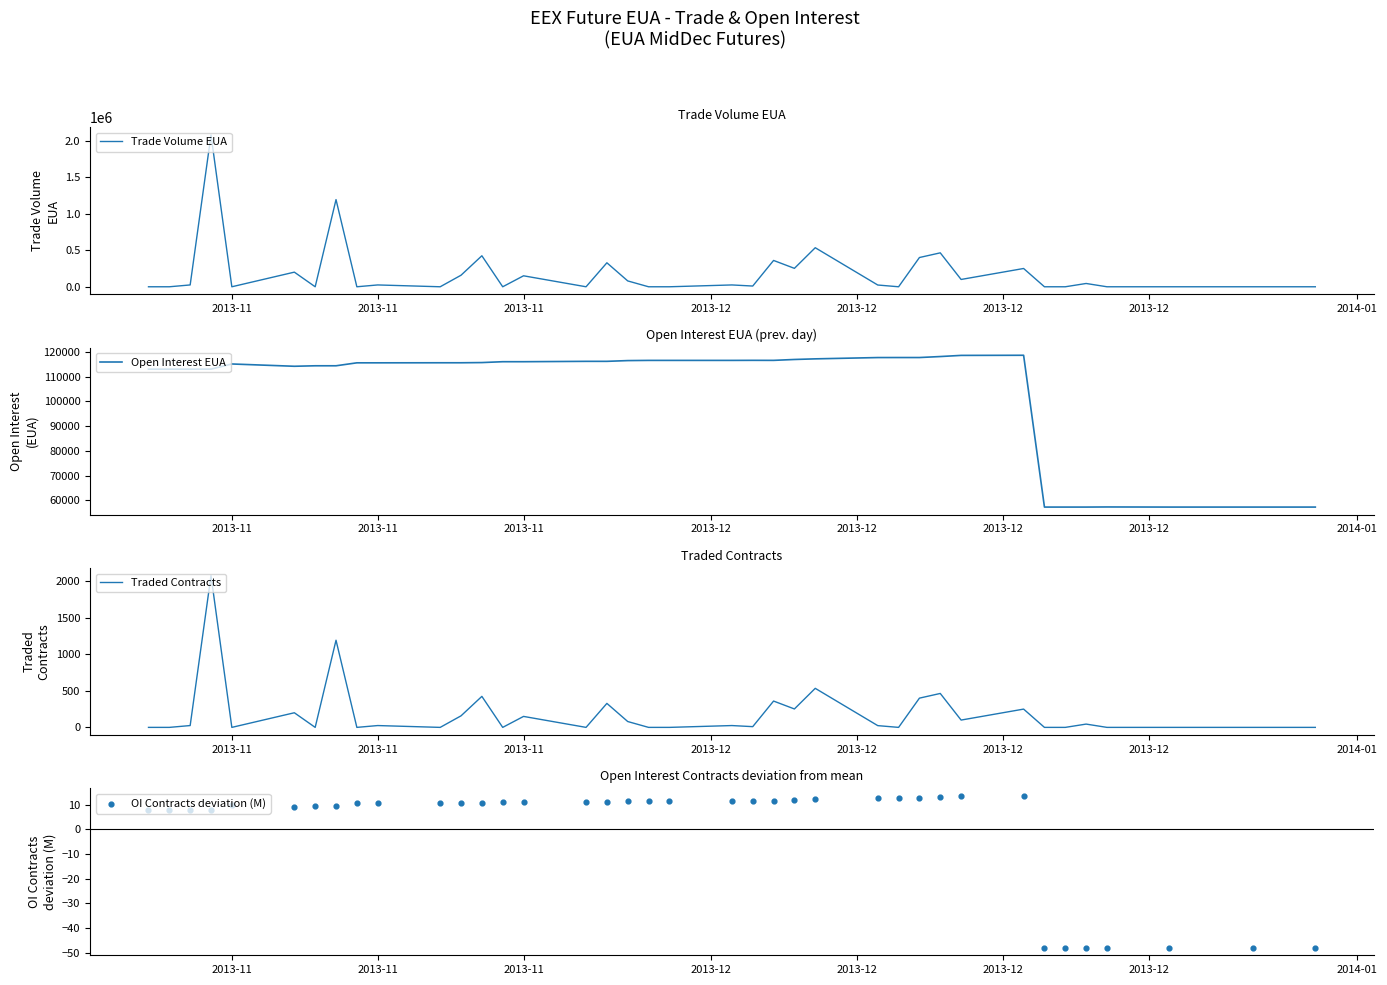

Which series has the largest total across all categories?

Trade Volume EUA